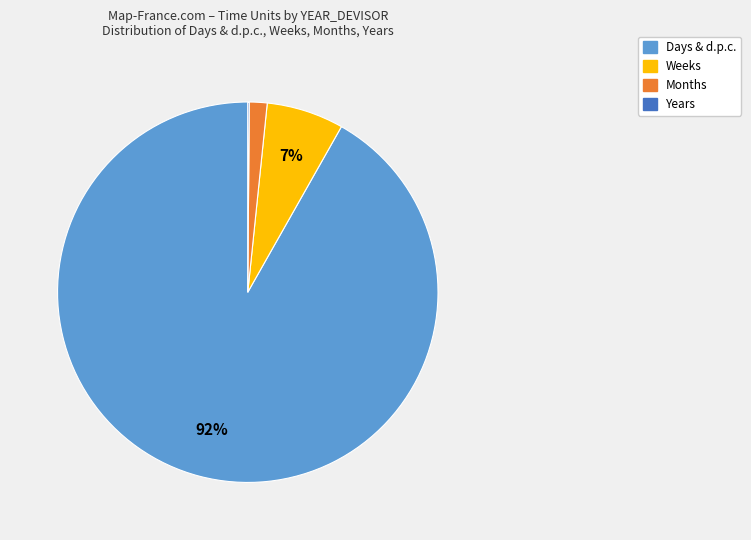

Is there a majority slice in this chart?

Yes